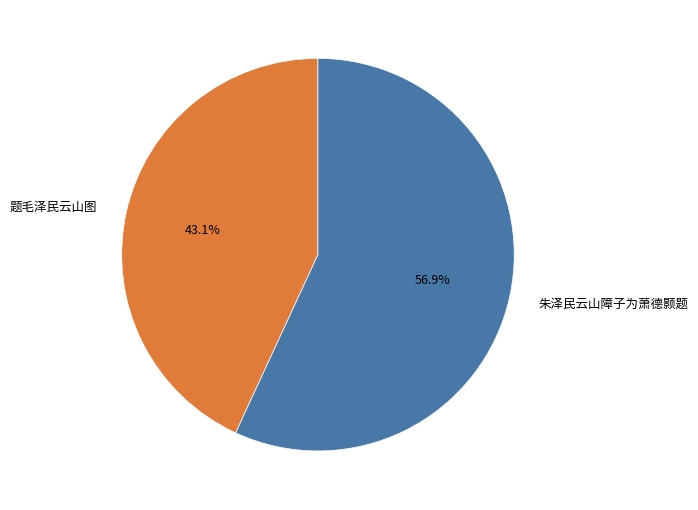

To the nearest percent, what portion does 题毛泽民云山图 represent?

43%